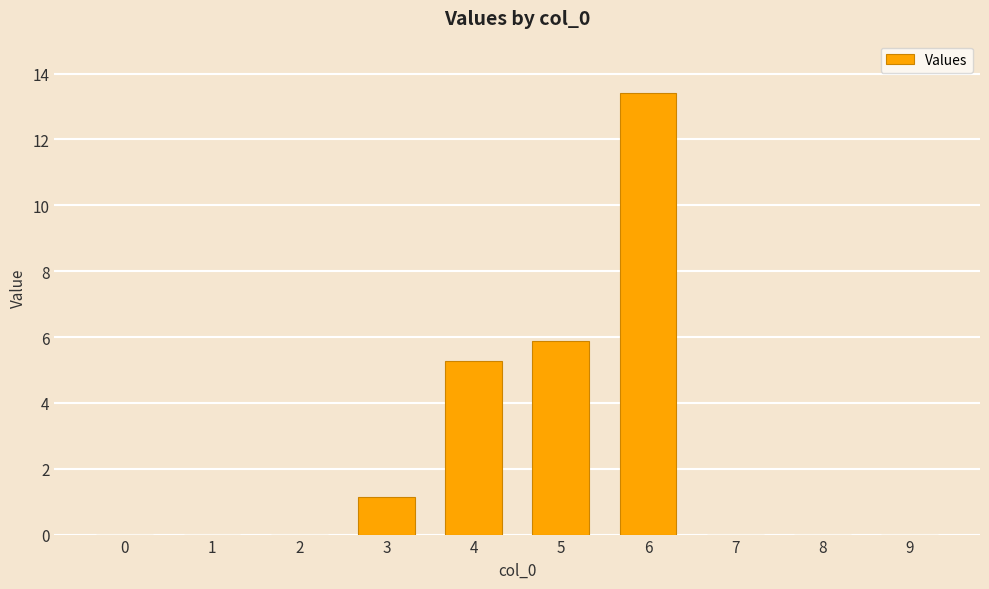

Are the bars horizontal?

No